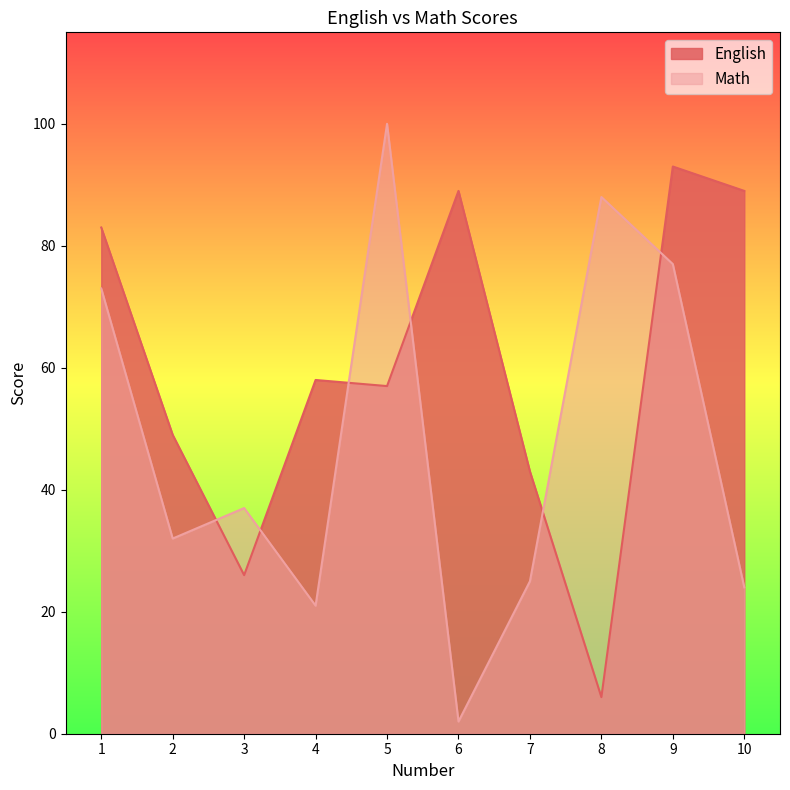

What is the highest value of the Math series?

100